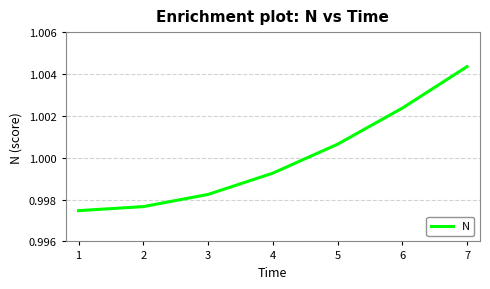

At which category does the chart reach its peak across all series?

7